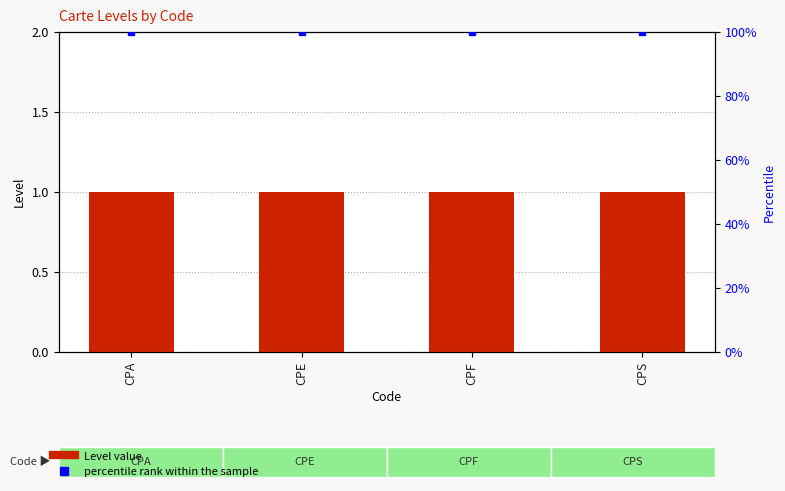

Where is Level nearest to the value 1?

CPA